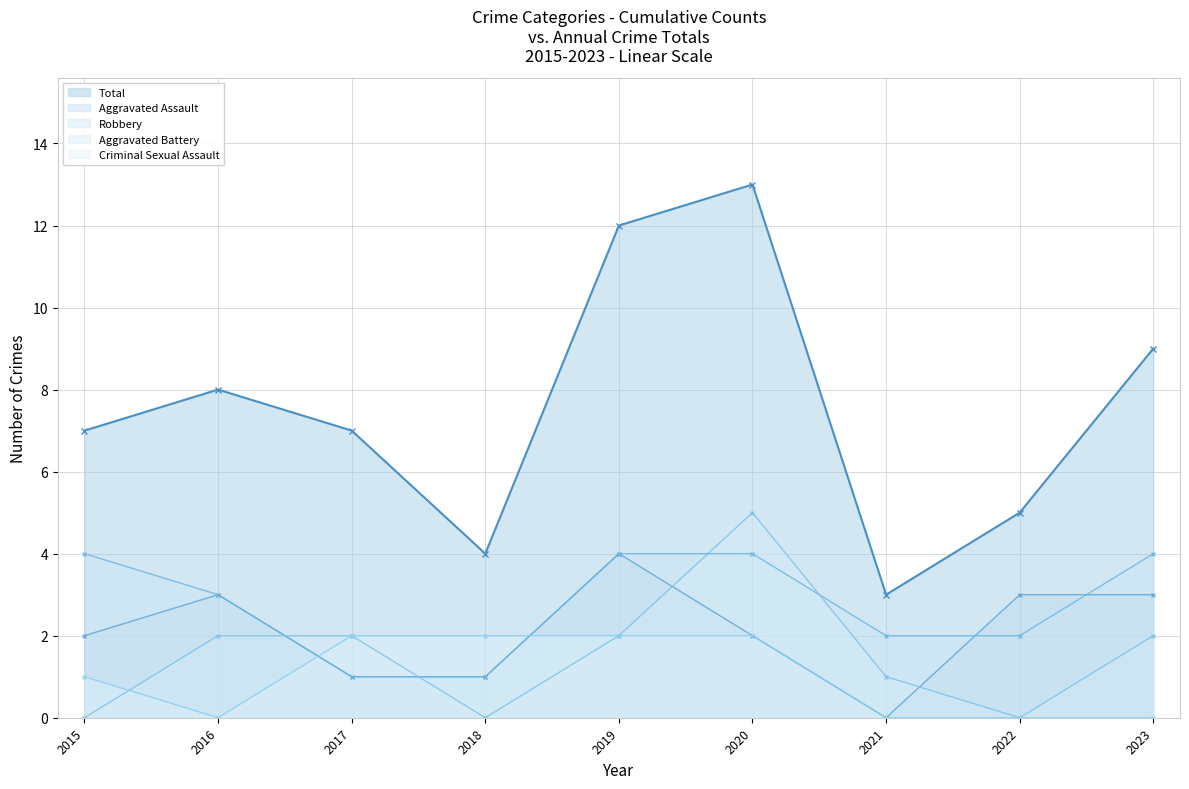

Which has a higher value, 2020 or 2021?

2020